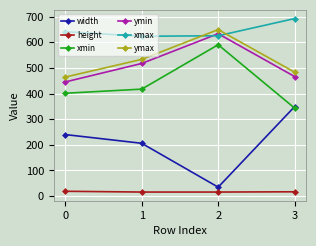

The value of height at 2 is 16. True or false?

True